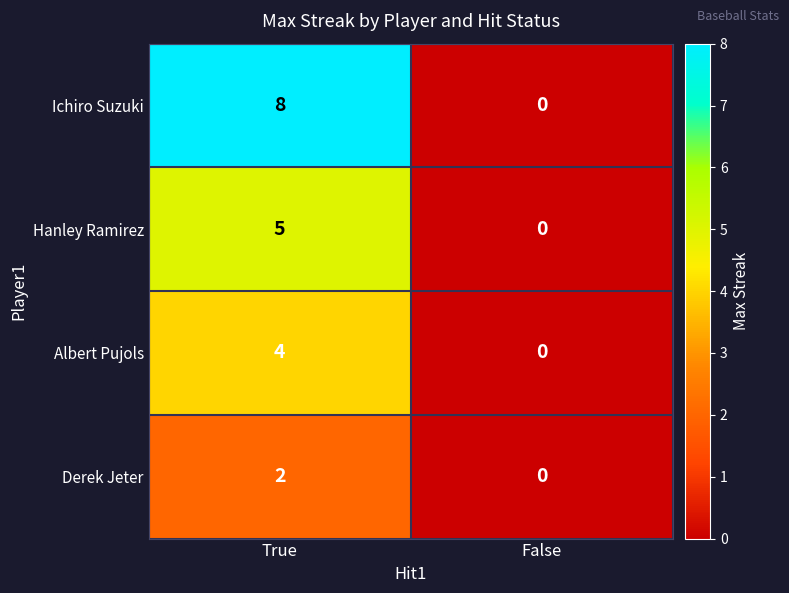

What is the spread (max minus min) of values at True?

6